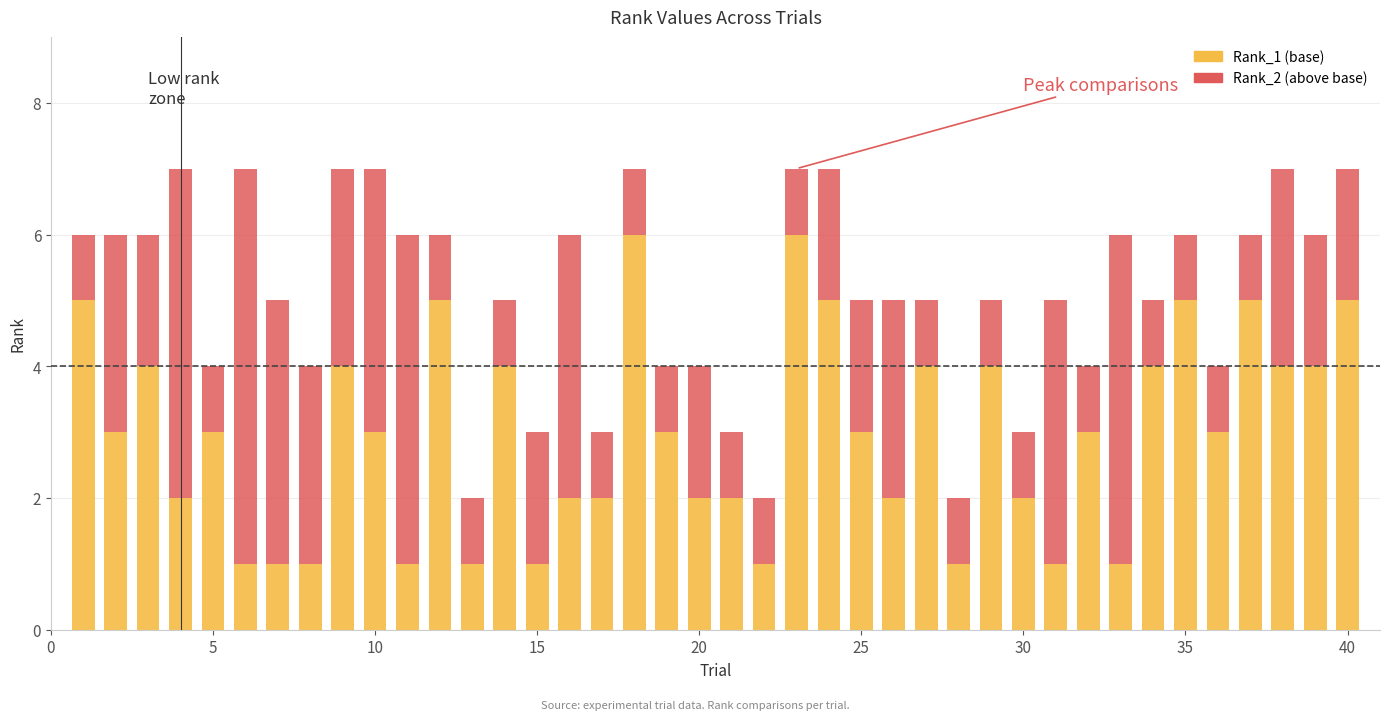

How many series are shown in this chart?

2